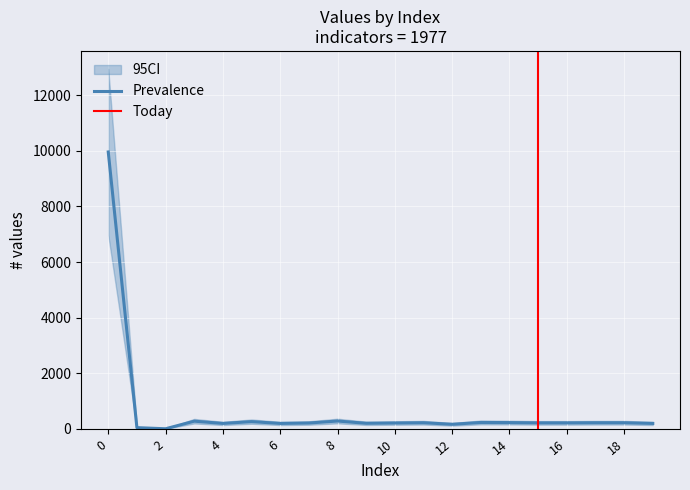

What is the maximum value for Prevalence?

9959